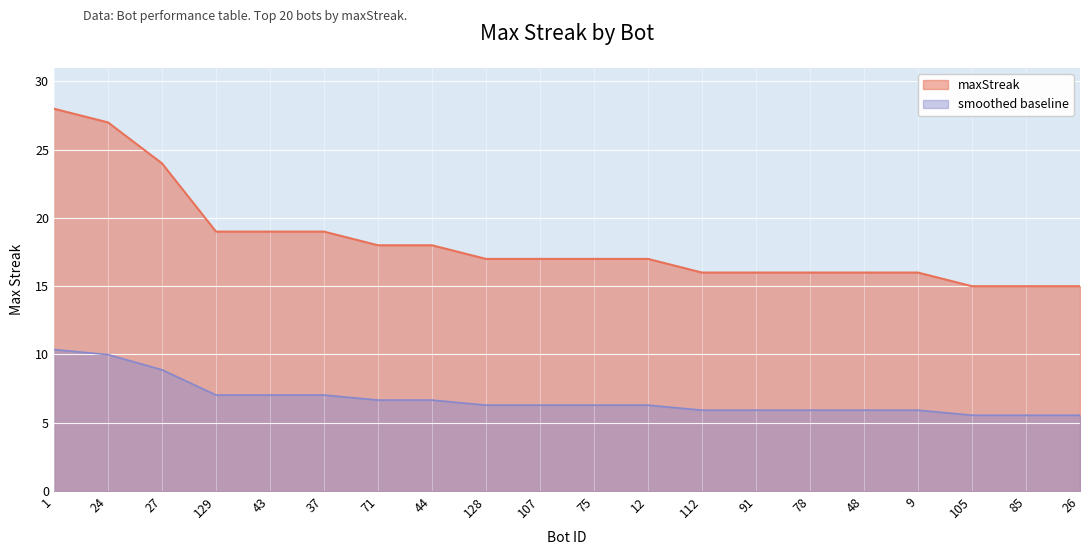

True or false: the data has more than 0 interior local peaks.

False